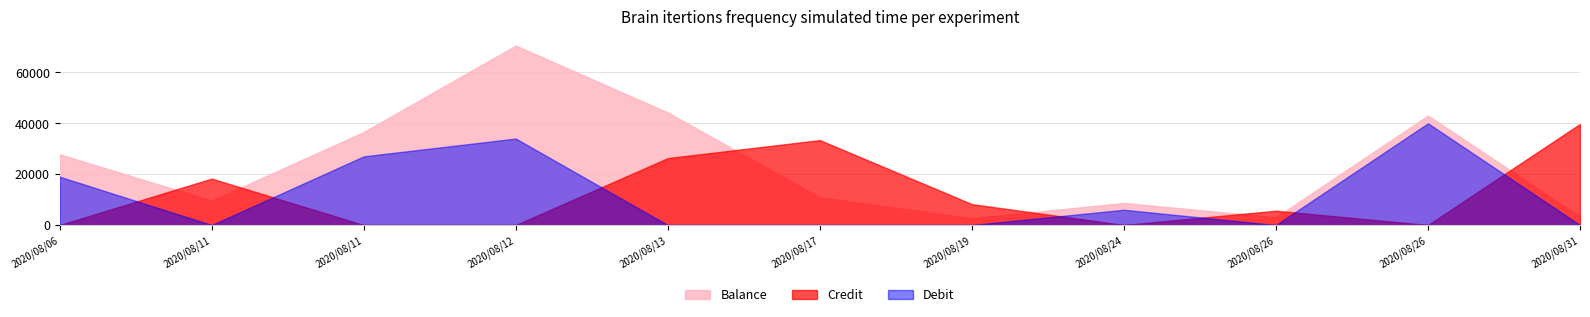

Rank the categories by Credit value from lowest to highest.

2020/08/06, 2020/08/11, 2020/08/12, 2020/08/24, 2020/08/26, 2020/08/26, 2020/08/19, 2020/08/11, 2020/08/13, 2020/08/17, 2020/08/31